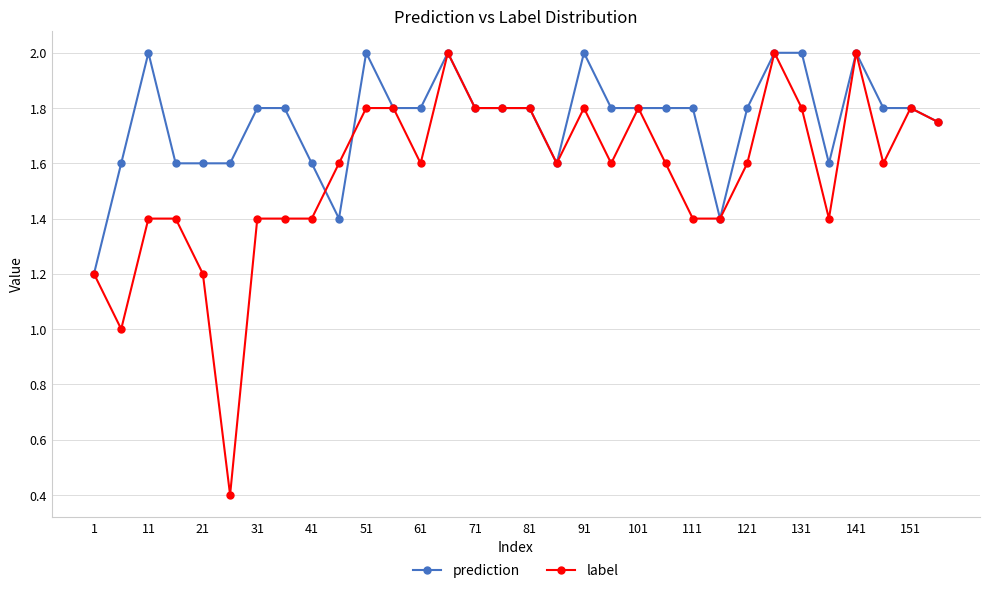

Which series has the widest spread of values?

label